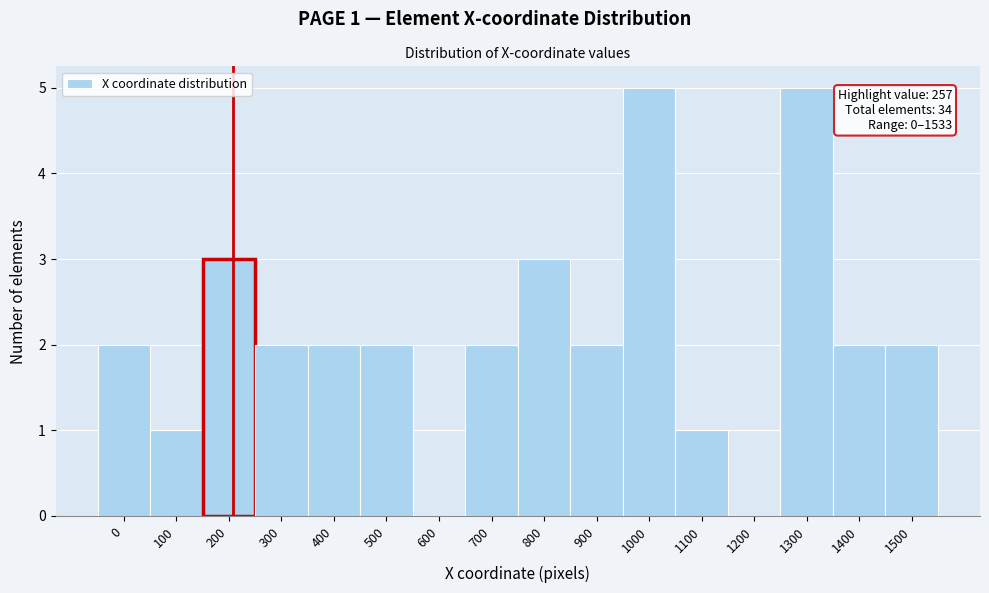

Reading right to left, what are all the values shown in this chart?

1500=2	1400=2	1300=5	1200=0	1100=1	1000=5	900=2	800=3	700=2	600=0	500=2	400=2	300=2	200=3	100=1	0=2